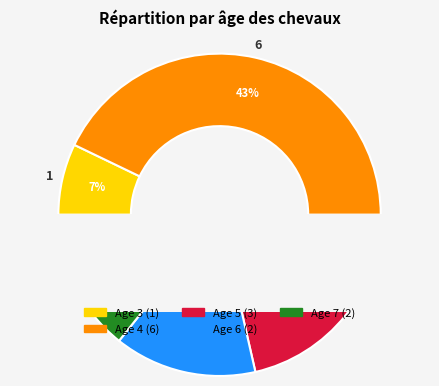

Approximately how many times larger is the value at Age 7 compared to Age 5?

0.7